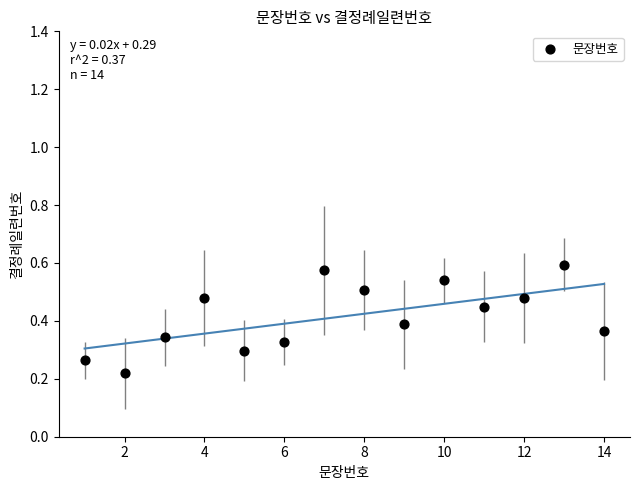

What is the range of X values (max minus min)?

13.0